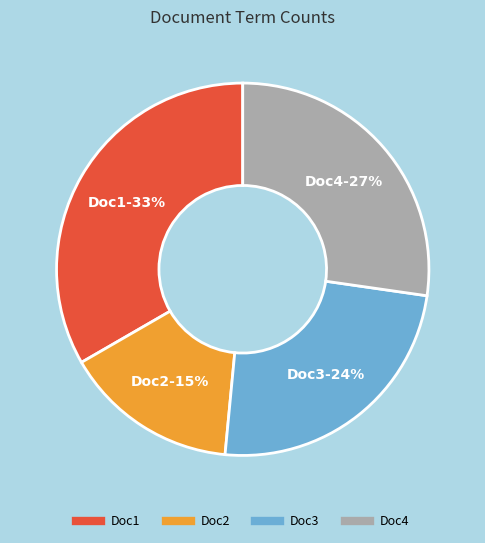

How many segments does this pie chart have?

4